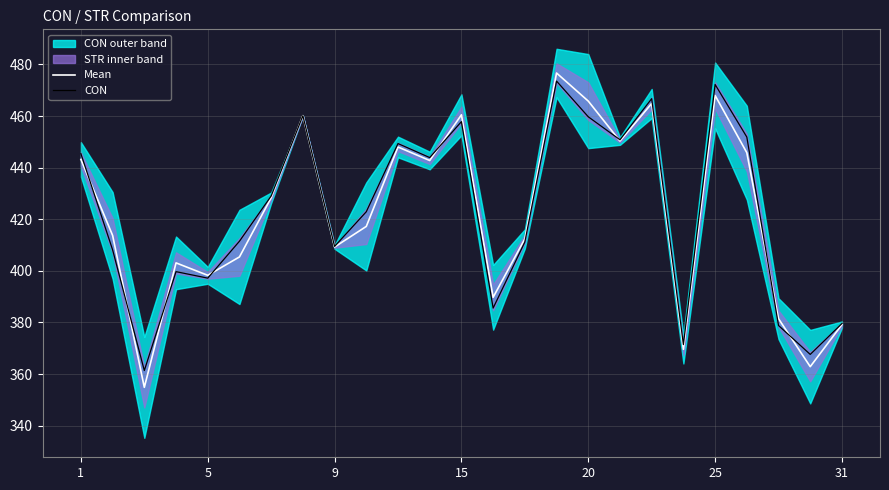

True or false: CON has more than 1 interior local peaks.

True